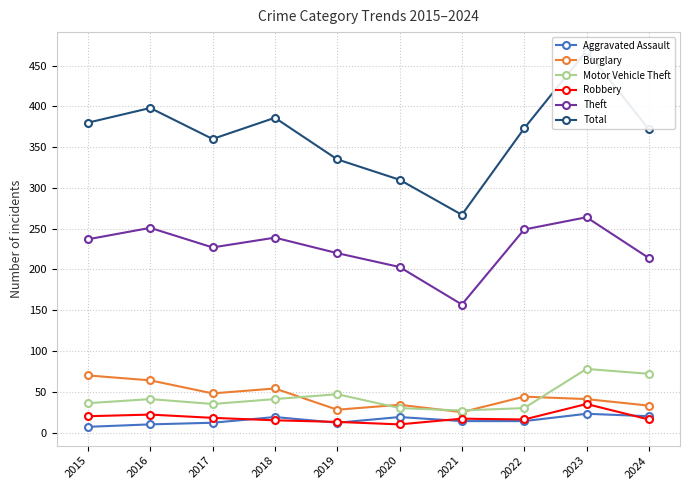

What is the spread (max minus min) of values at 2018?

371